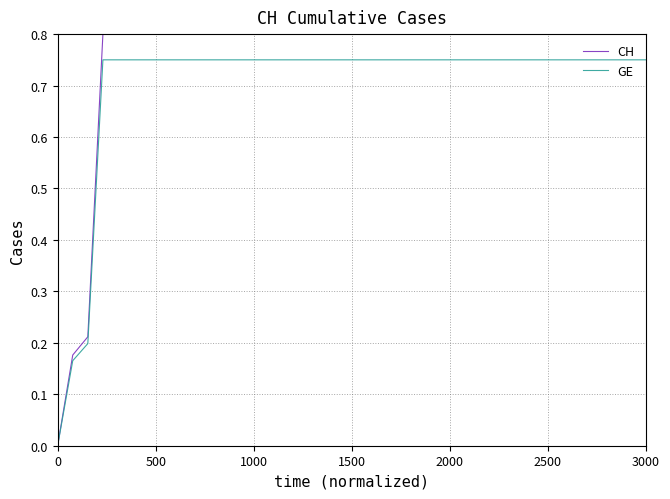

List the series in order of their overall mean, highest first.

CH, GE